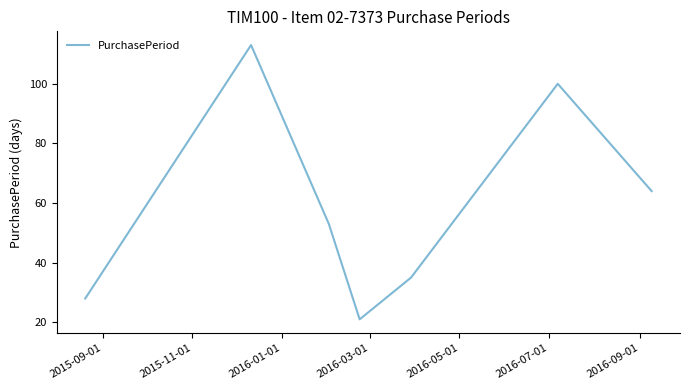

How many interior local peaks (higher than both neighbors) does the data have?

2